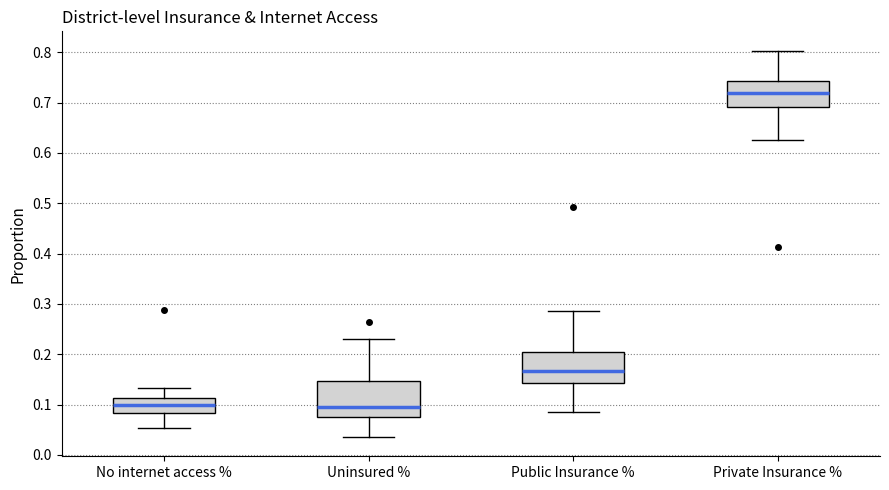

Where is the lower edge of the box for Uninsured % on the y-axis? The values are not printed on the chart, so give them approximately, as read against the axis.

0.08